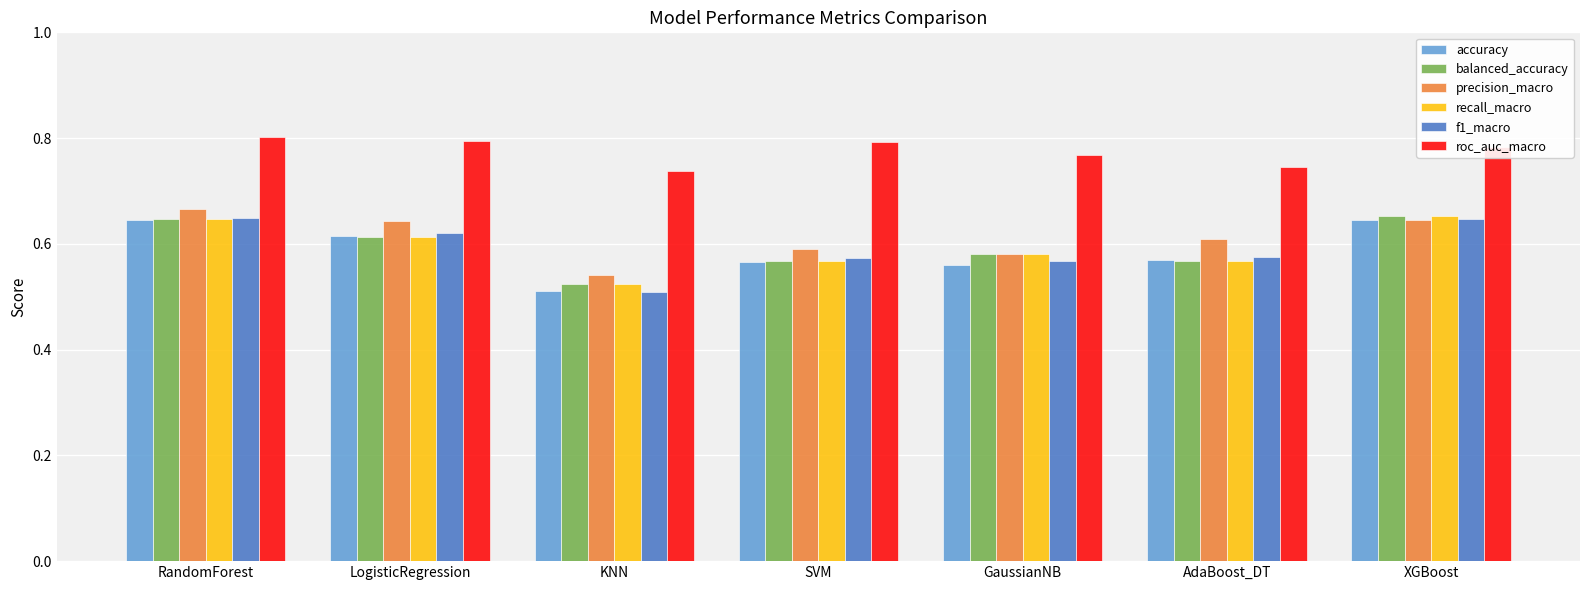

At which category does the chart reach its minimum across all series?

KNN